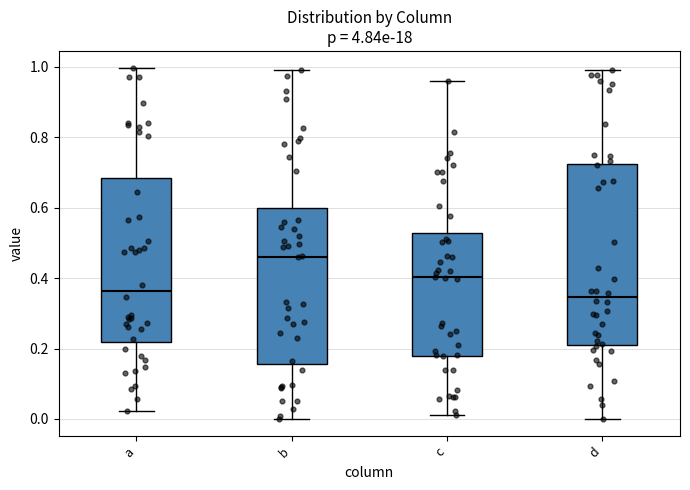

Which box has the highest median line?

b